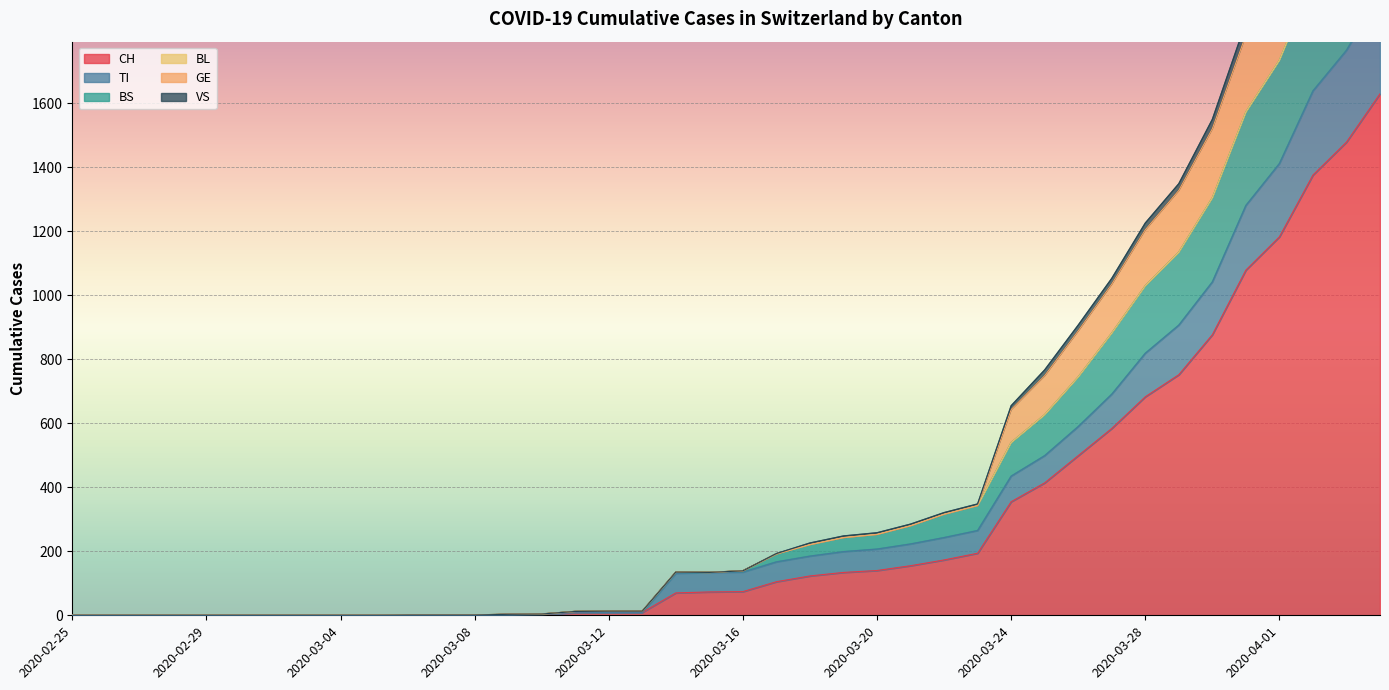

True or false: TI and BS intersect in this chart.

False